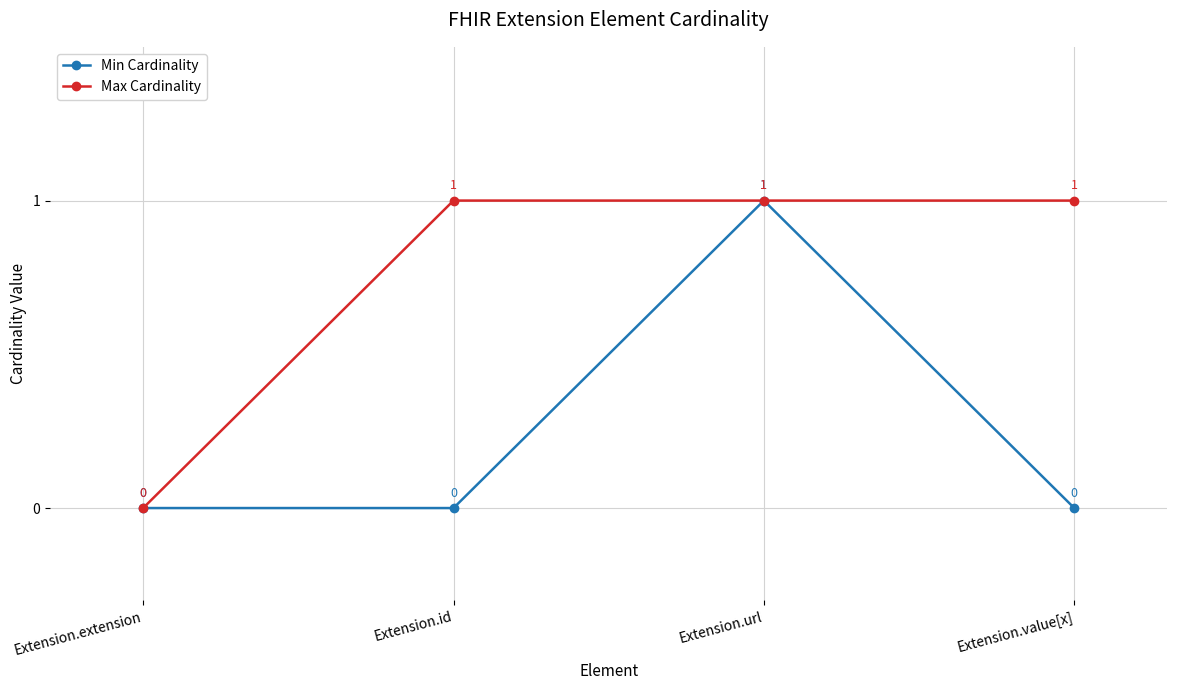

True or false: Min Cardinality has more than 2 interior local peaks.

False